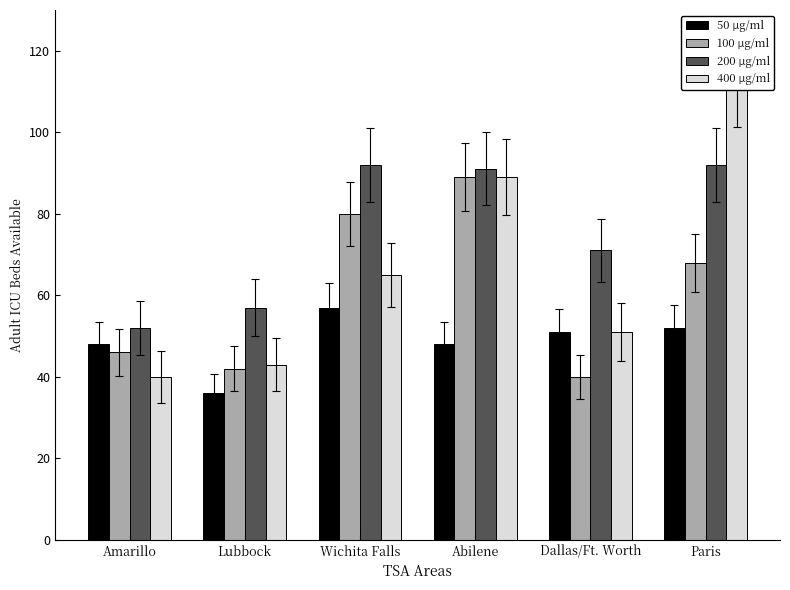

Reading left to right, list all the values displayed in this chart.

50 μg/ml: Amarillo=48	Lubbock=36	Wichita Falls=57	Abilene=48	Dallas/Ft. Worth=51	Paris=52
100 μg/ml: Amarillo=46	Lubbock=42	Wichita Falls=80	Abilene=89	Dallas/Ft. Worth=40	Paris=68
200 μg/ml: Amarillo=52	Lubbock=57	Wichita Falls=92	Abilene=91	Dallas/Ft. Worth=71	Paris=92
400 μg/ml: Amarillo=40	Lubbock=43	Wichita Falls=65	Abilene=89	Dallas/Ft. Worth=51	Paris=112